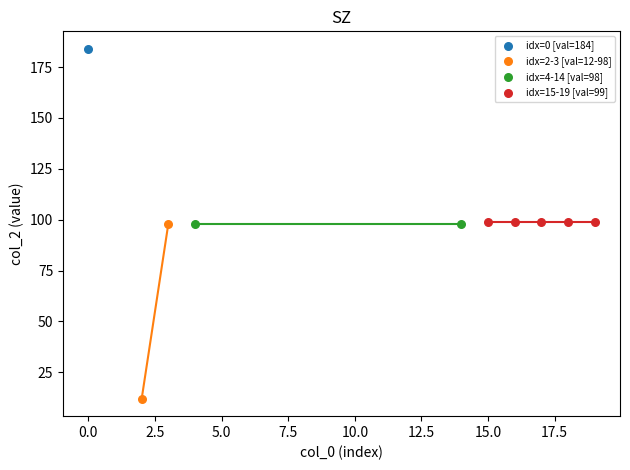

Which series contains the lowest Y value?

idx=2-3 [val=12-98]